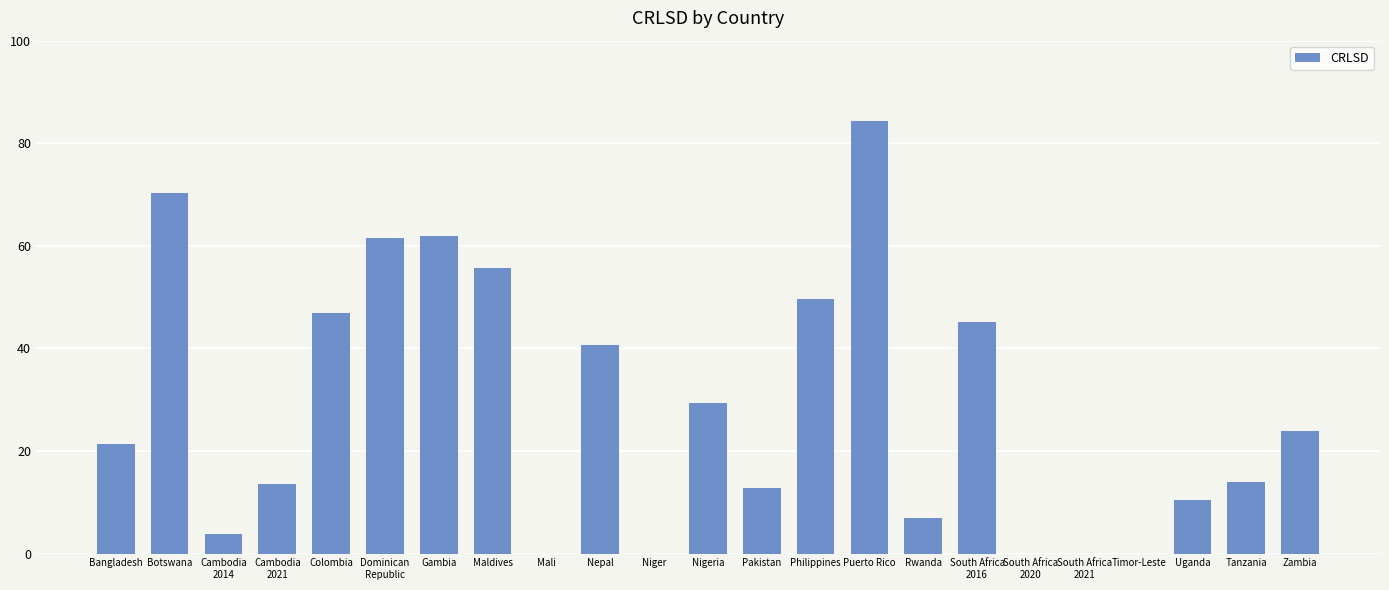

Read the value at Gambia.

61.9